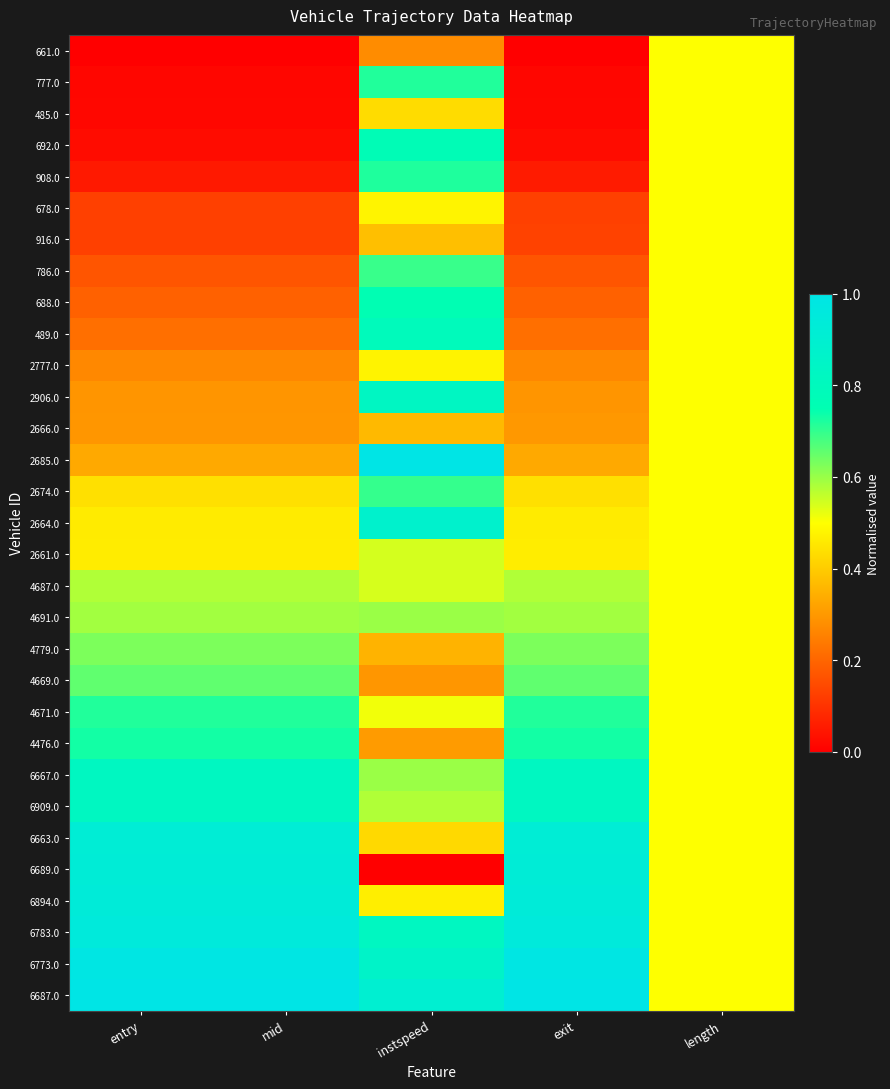

Count the number of categories in the chart.

5